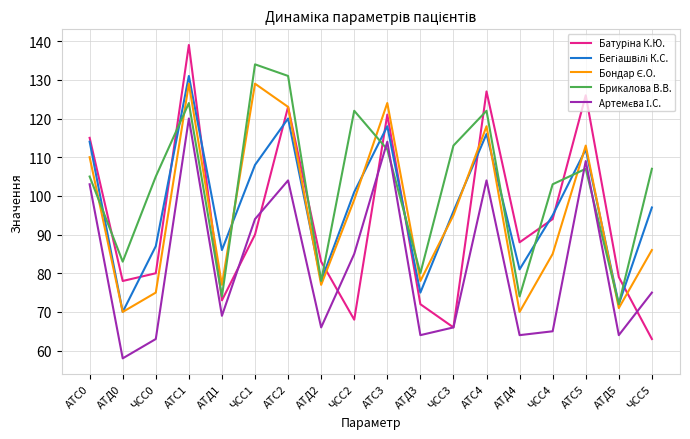

What is the maximum value shown in the chart?

139